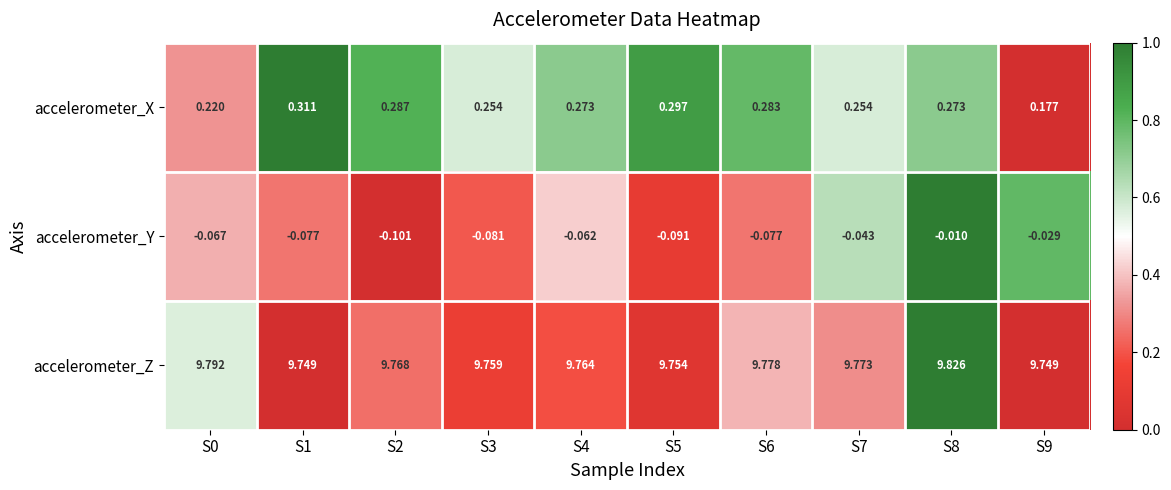

What is the spread (max minus min) of values at S0?

9.9